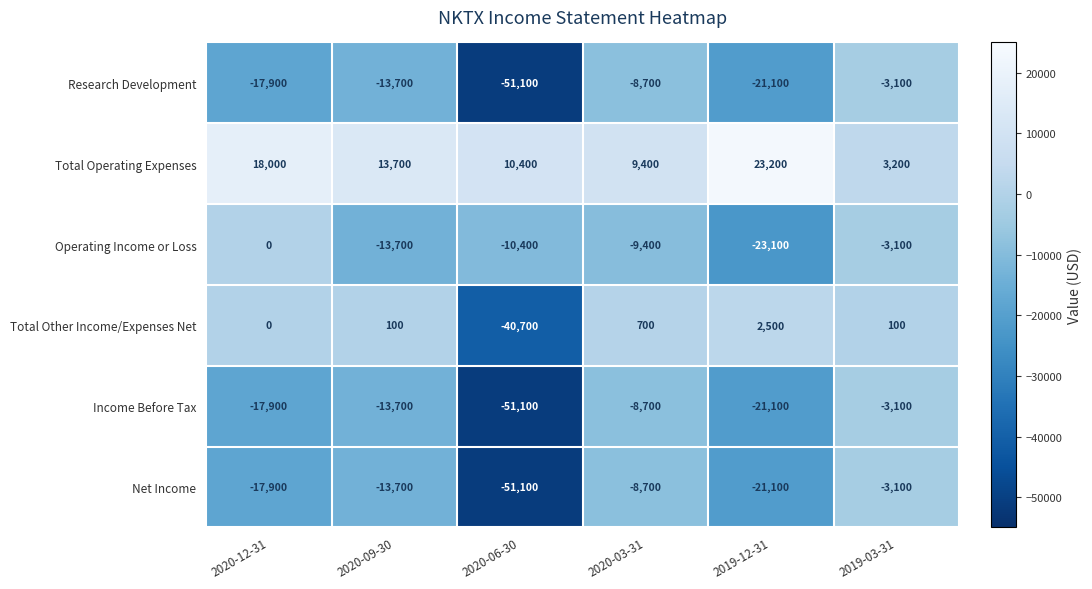

What is the total value across all series at 2020-03-31?

-25400